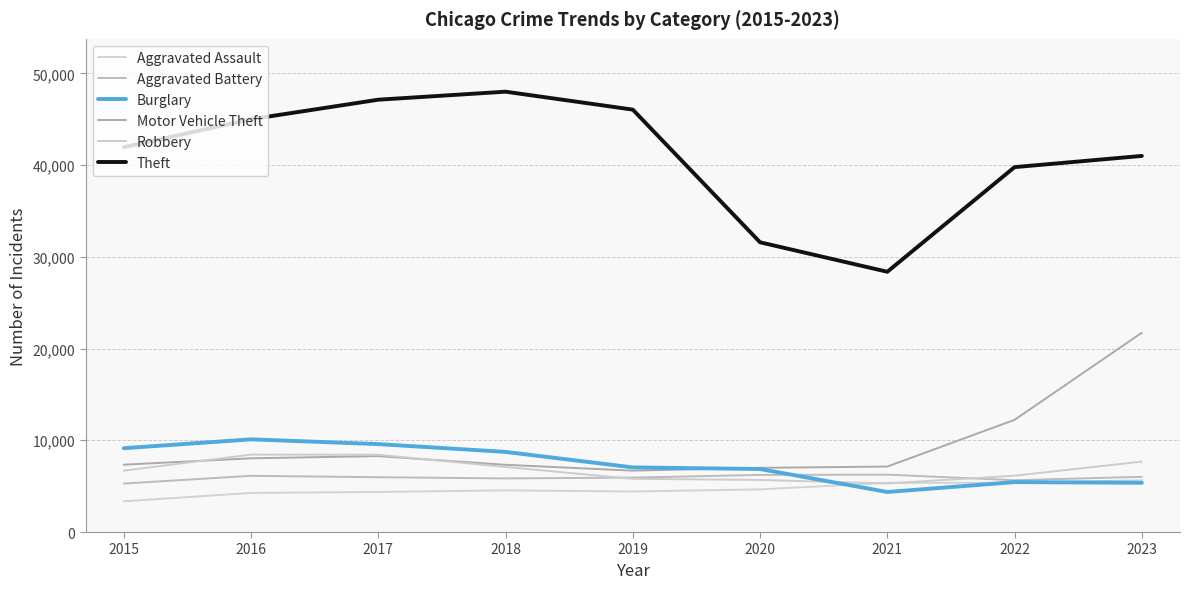

What is the value of the Aggravated Battery point at the 3rd from the left?

5974